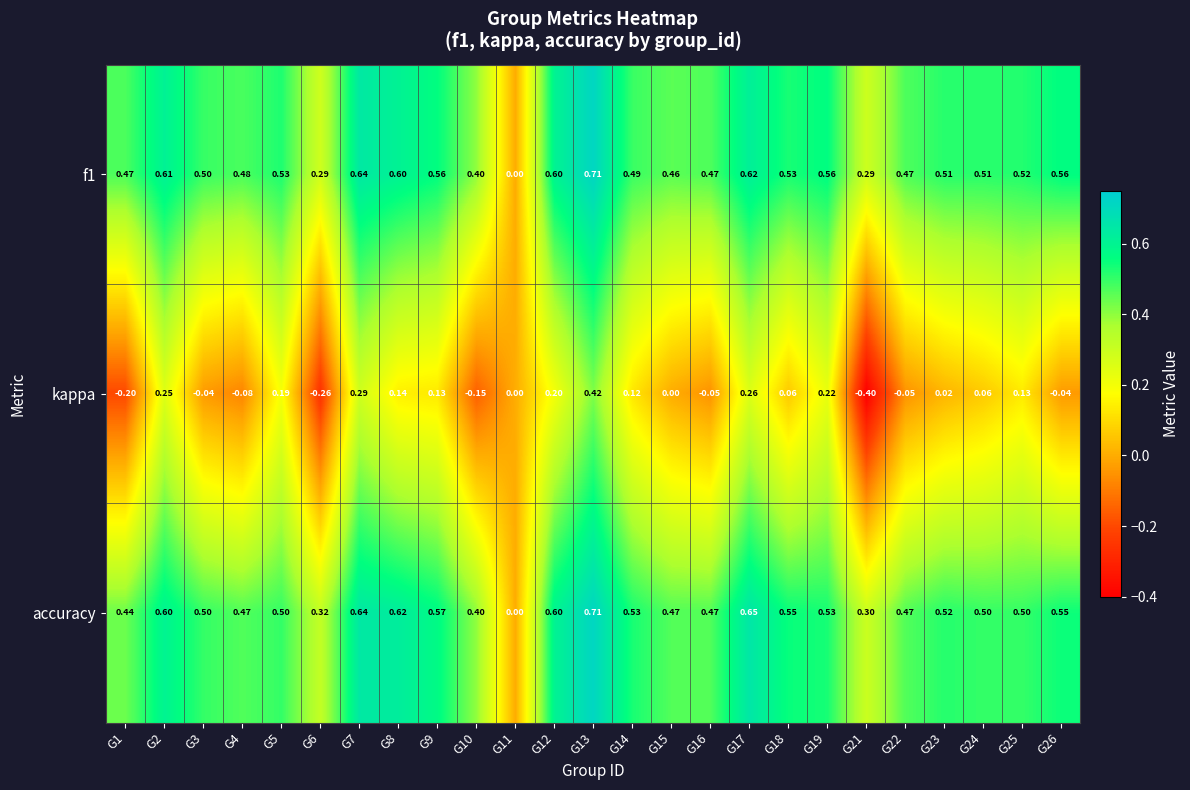

Is the value of kappa at G13 greater than the value of f1 at G18?

No